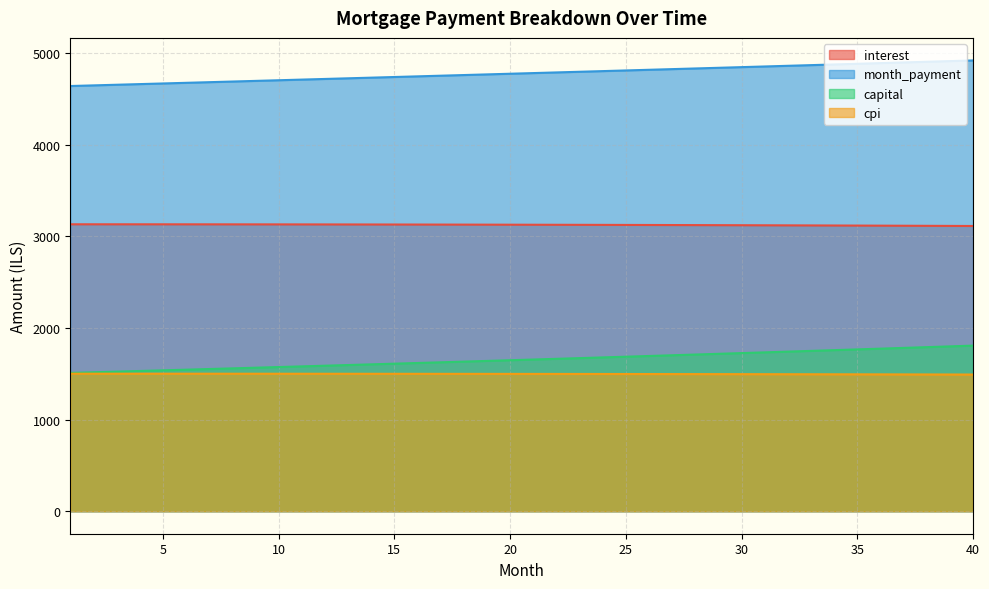

What is the total value across all series at 27?

11140.6